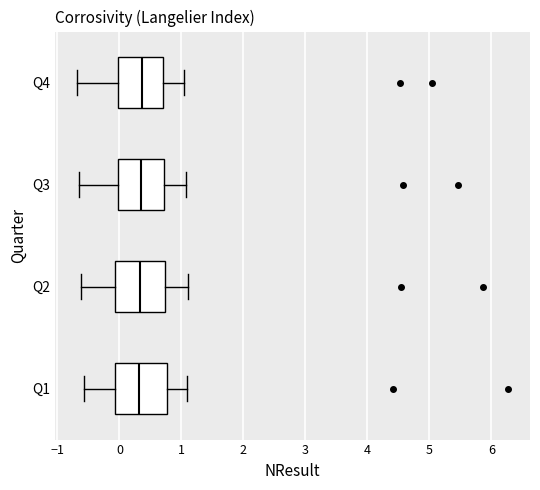

Where does the right whisker of the box for Q3 end on the x-axis? The values are not printed on the chart, so give them approximately, as read against the axis.

1.1